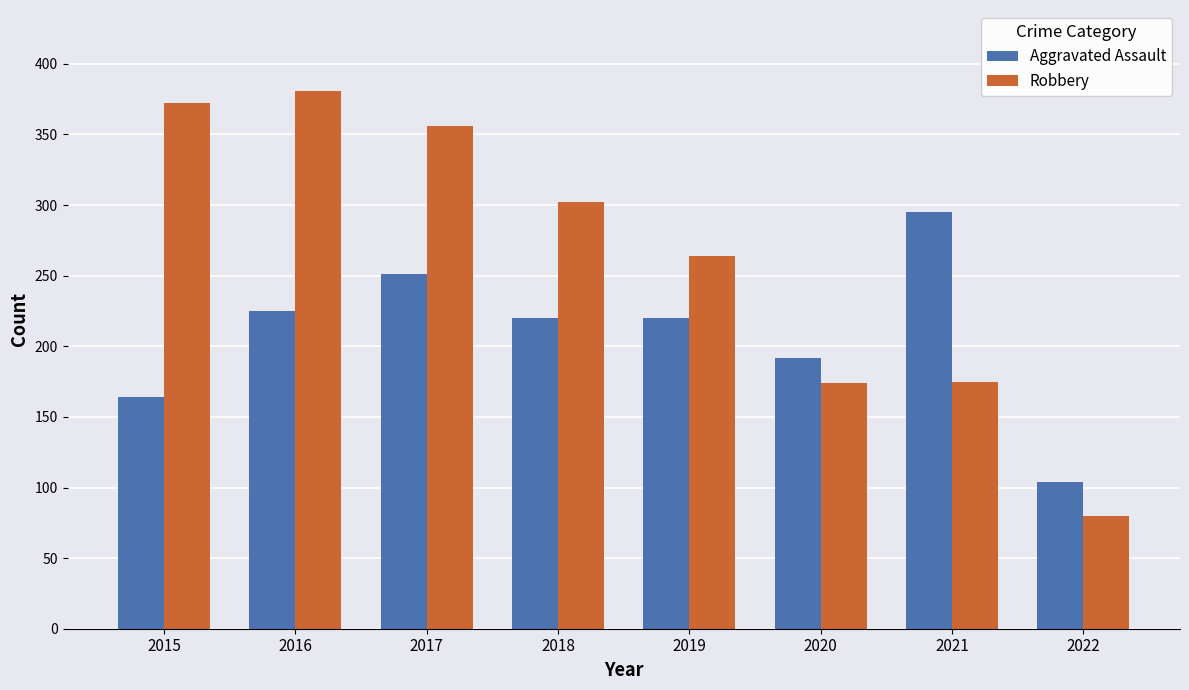

What is the approximate value of Aggravated Assault at 2019?

220